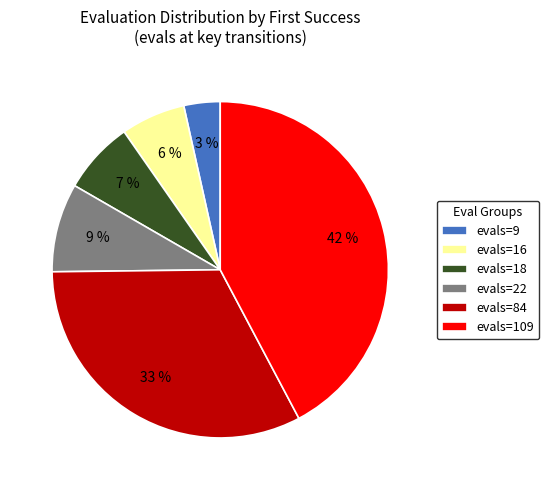

Which has a higher value, evals=22 or evals=18?

evals=22